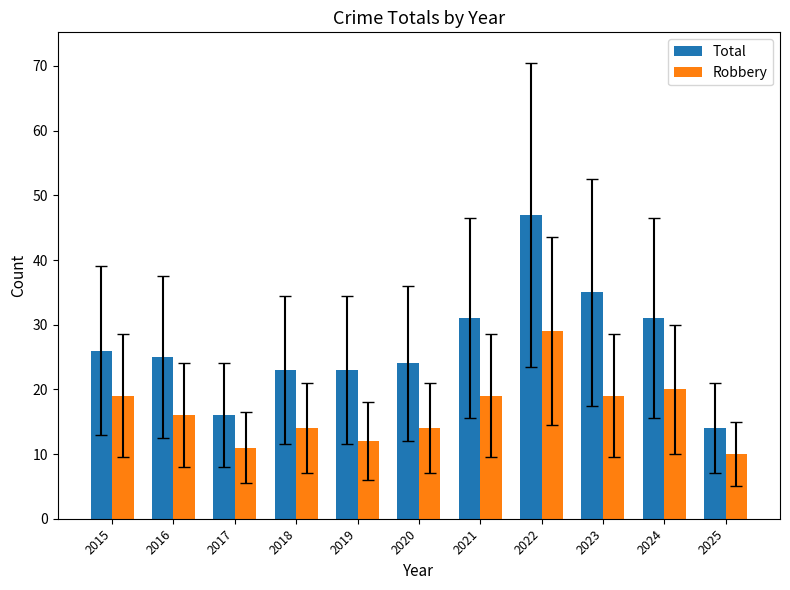

Which series has the largest total across all categories?

Total